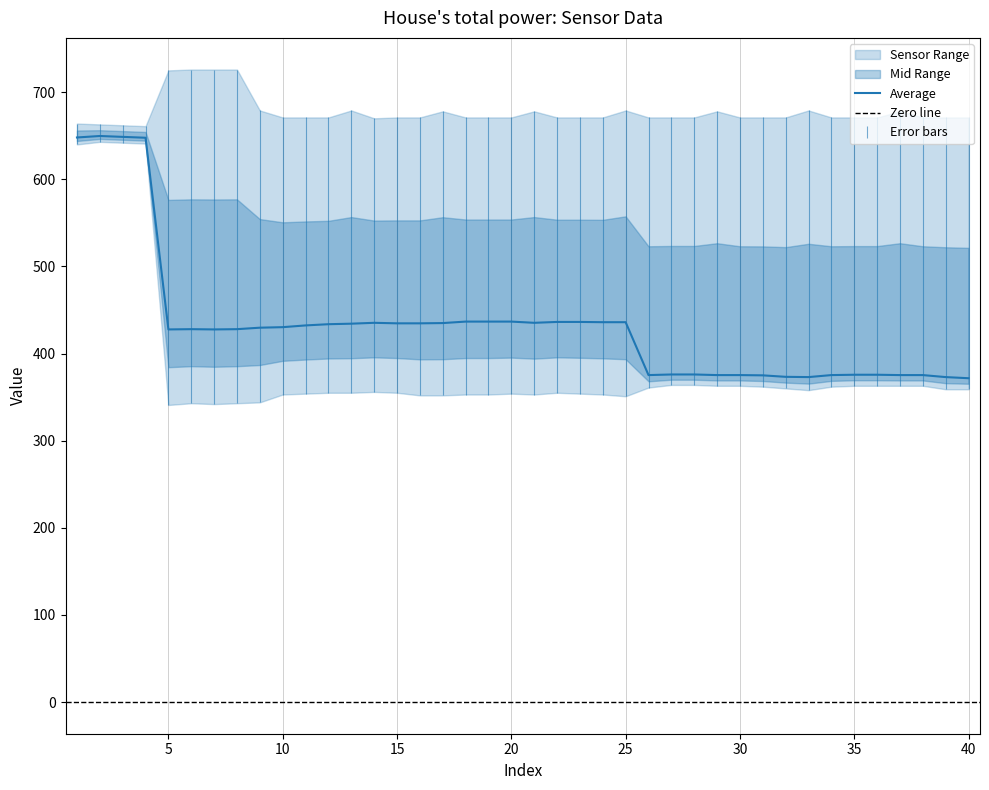

What is the highest value of the Average series?

649.7